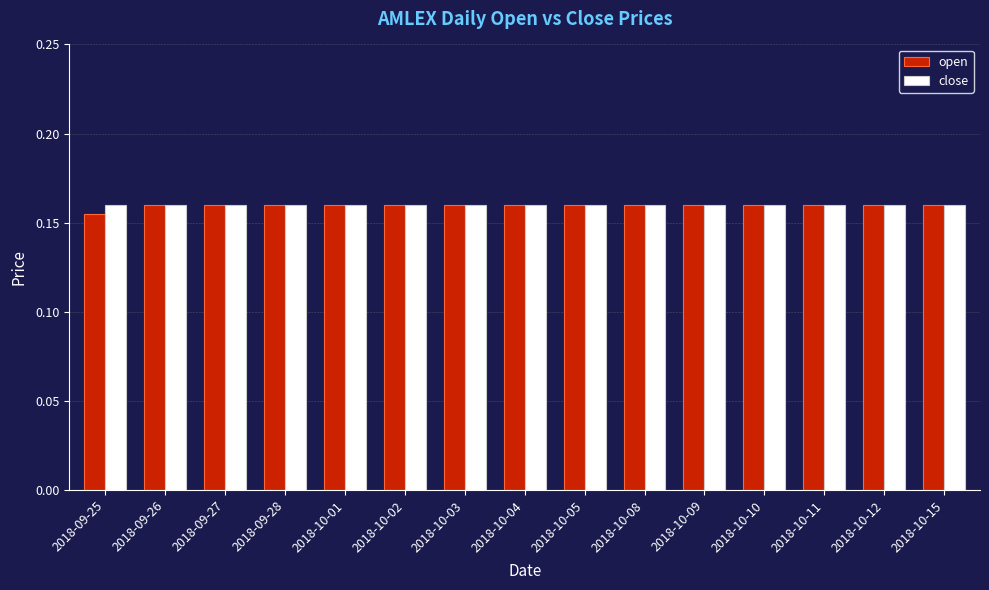

How many data points does each series have?

15